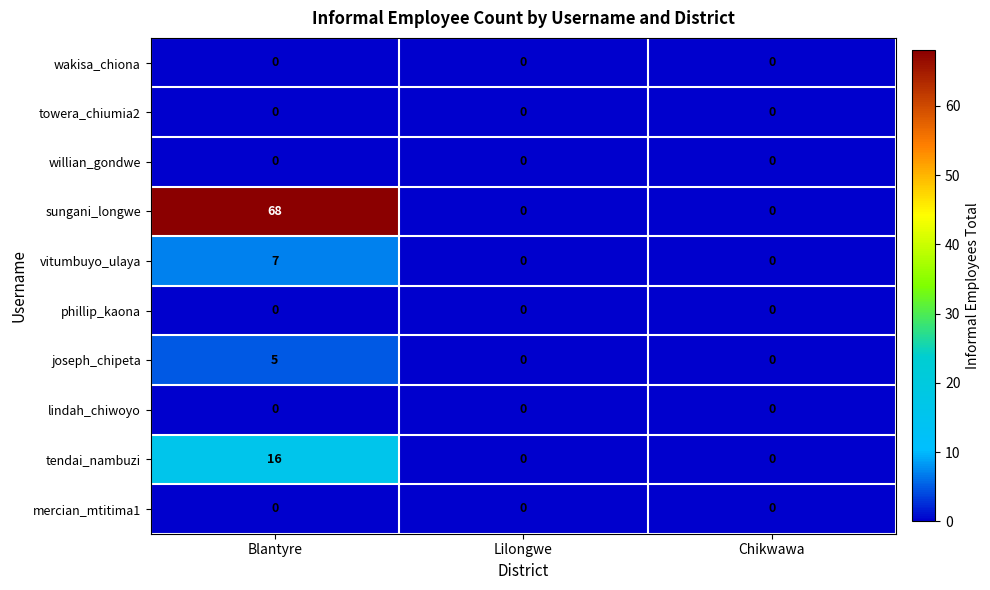

What is the average value of the sungani_longwe series?

23